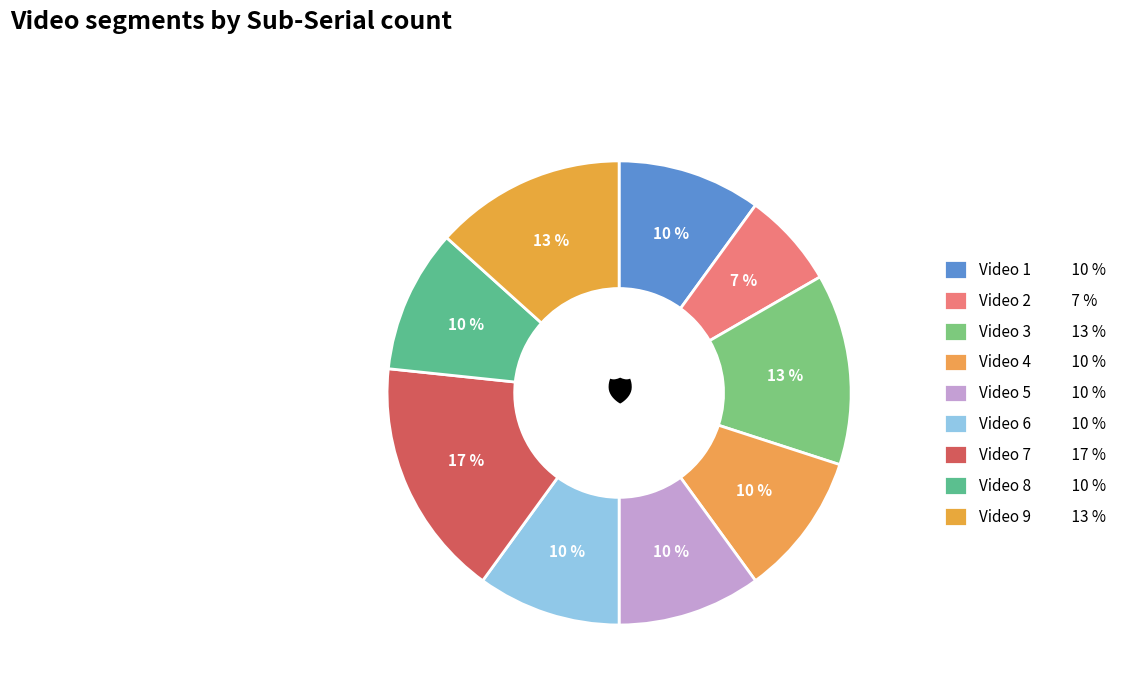

Count the number of slices in the pie.

9